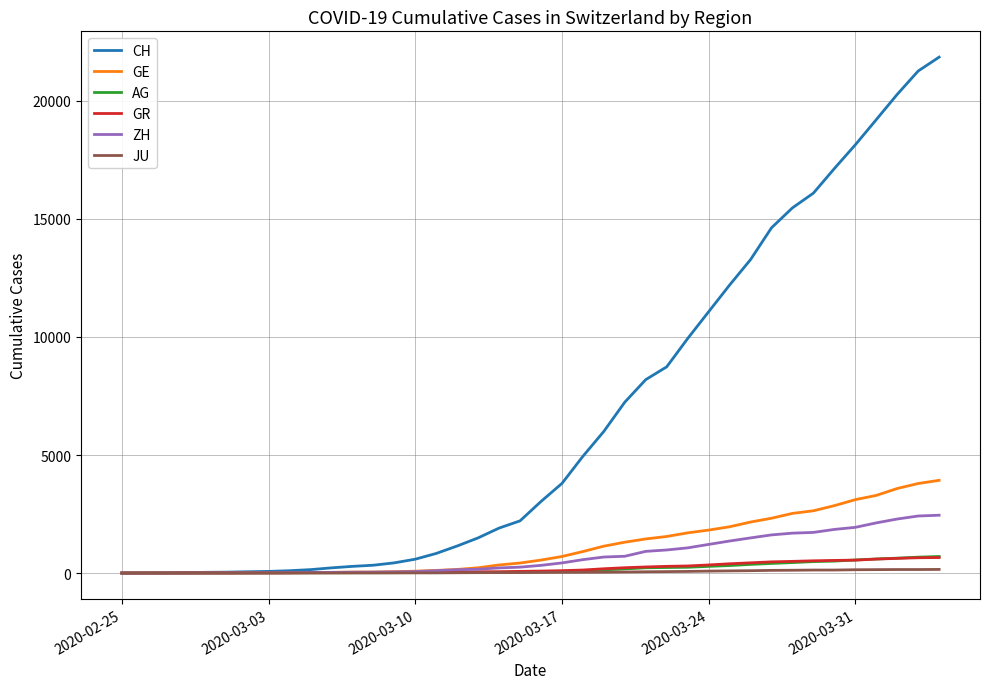

Which series has the largest total across all categories?

CH